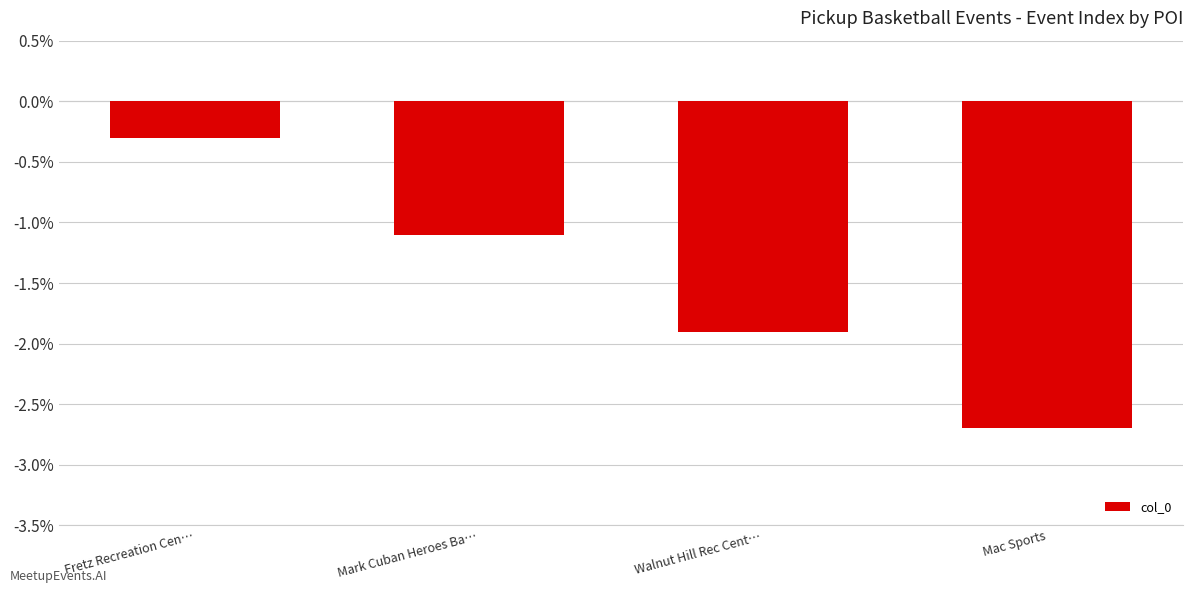

What is the label of the 2nd bar from the left?

Mark Cuban Heroes Ba…